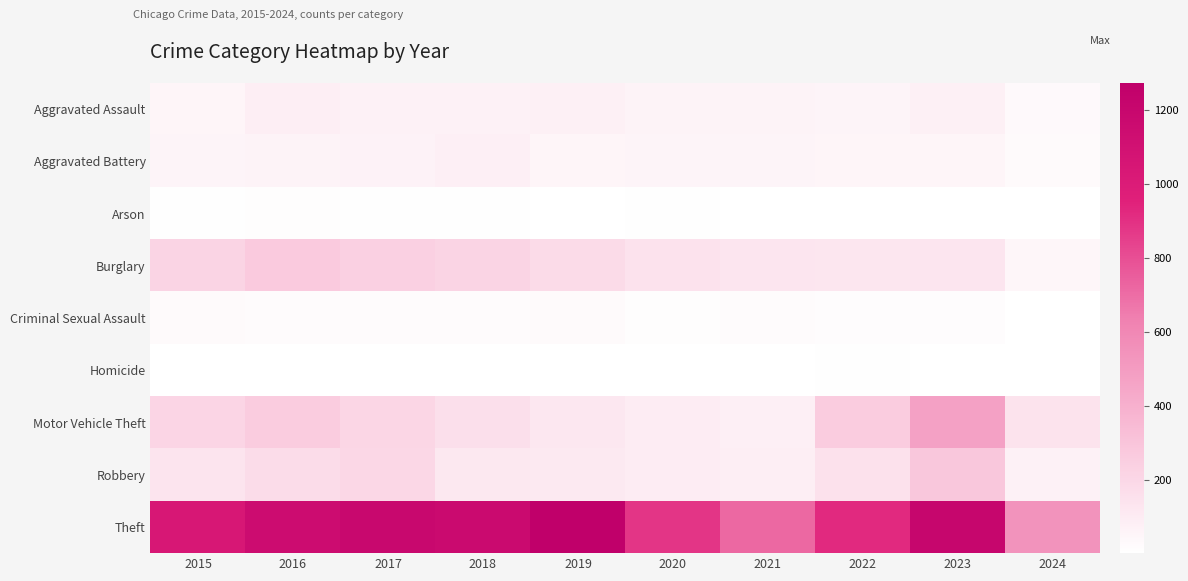

Reading left to right, list all the values displayed in this chart.

Aggravated Assault: 2015=56	2016=88	2017=72	2018=72	2019=80	2020=62	2021=66	2022=61	2023=79	2024=32
Aggravated Battery: 2015=60	2016=66	2017=71	2018=86	2019=53	2020=57	2021=60	2022=56	2023=56	2024=30
Arson: 2015=10	2016=12	2017=7	2018=7	2019=5	2020=7	2021=6	2022=3	2023=2	2024=4
Burglary: 2015=216	2016=266	2017=237	2018=218	2019=182	2020=146	2021=133	2022=130	2023=134	2024=50
Criminal Sexual Assault: 2015=29	2016=26	2017=22	2018=24	2019=31	2020=16	2021=26	2022=21	2023=18	2024=5
Homicide: 2015=5	2016=4	2017=4	2018=4	2019=4	2020=5	2021=6	2022=7	2023=3	2024=2
Motor Vehicle Theft: 2015=212	2016=259	2017=208	2018=163	2019=123	2020=99	2021=82	2022=259	2023=472	2024=141
Robbery: 2015=139	2016=178	2017=202	2018=121	2019=116	2020=97	2021=88	2022=151	2023=284	2024=75
Theft: 2015=1041	2016=1151	2017=1188	2018=1170	2019=1272	2020=884	2021=716	2022=920	2023=1203	2024=542